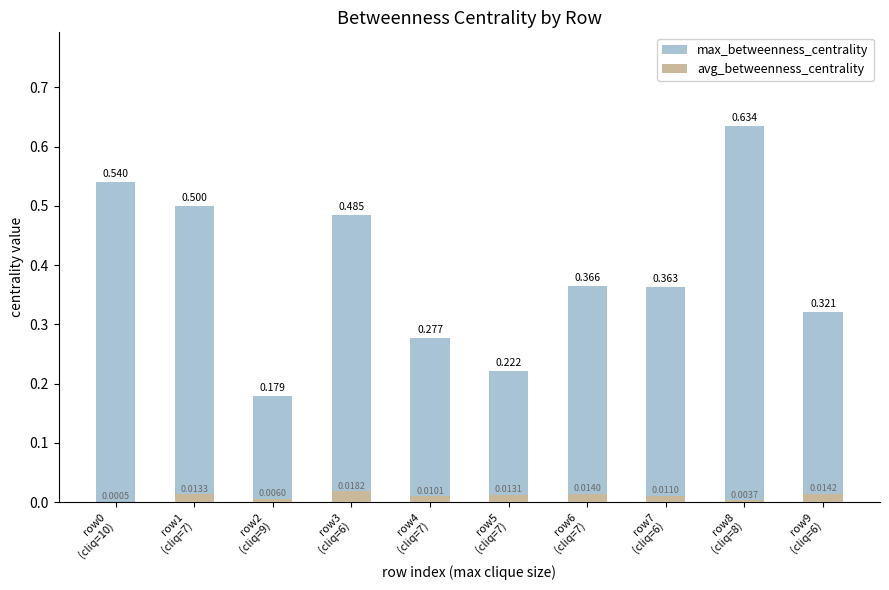

How many distinct data groups are displayed?

2